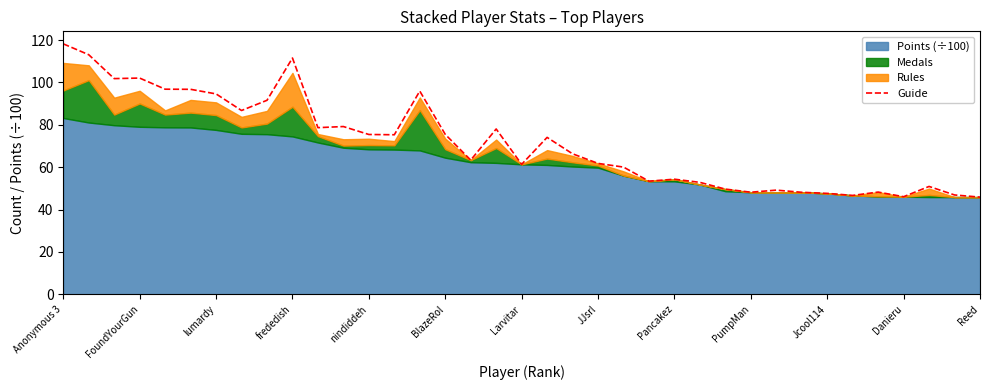

What is the average value?

71.5